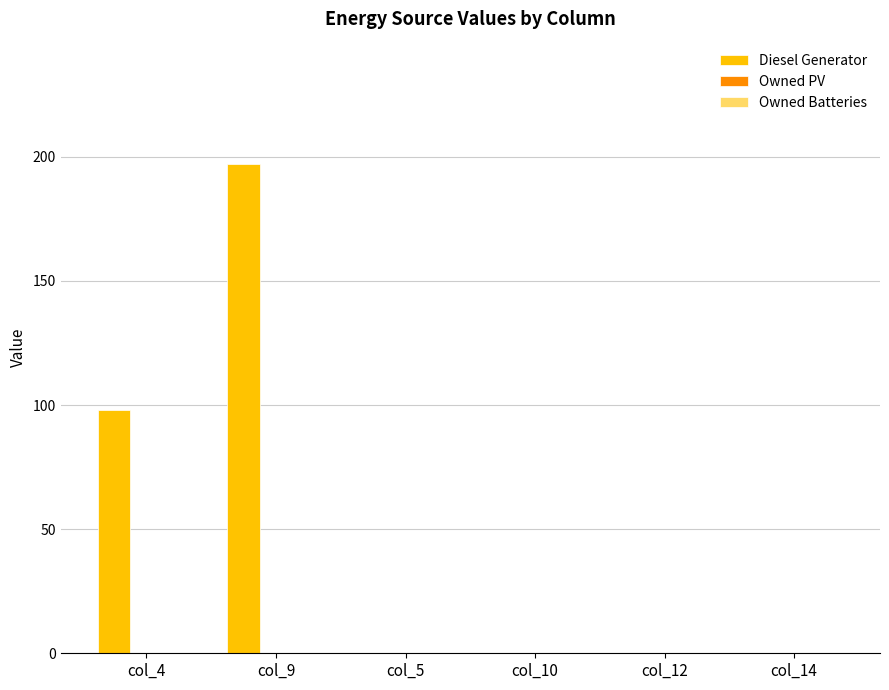

Which has a higher value, col_9 or col_5?

col_9